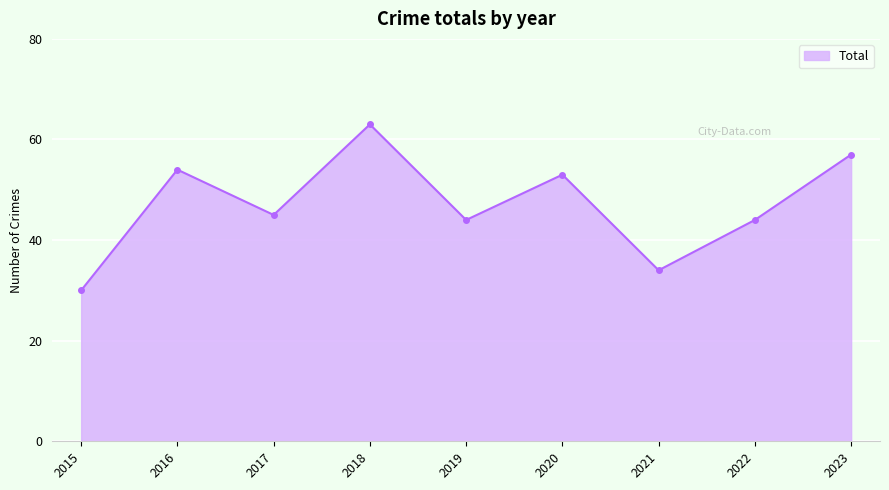

What is the value of the 1st point from the left?

30